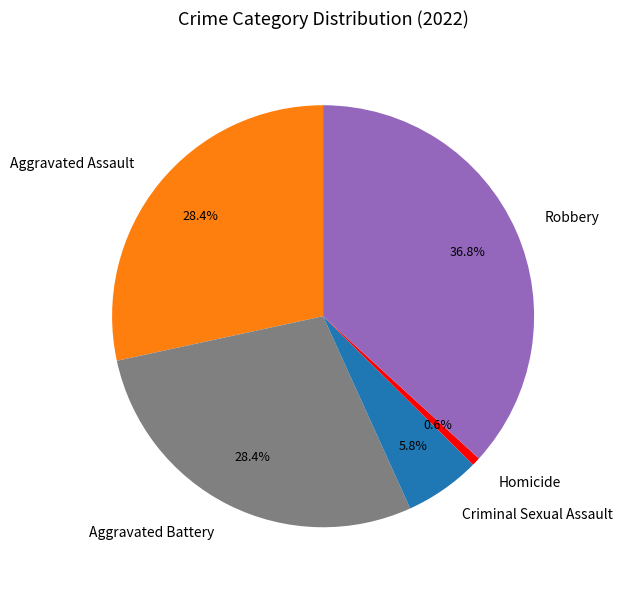

Is there any slice that represents more than half of the pie?

No